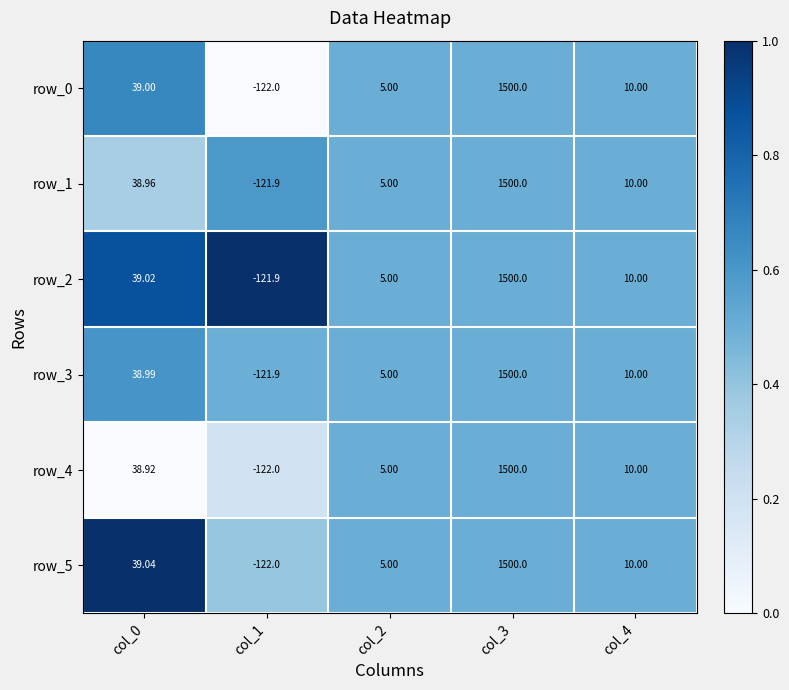

Is the value of row_0 at col_3 greater than the value of row_2 at col_4?

Yes